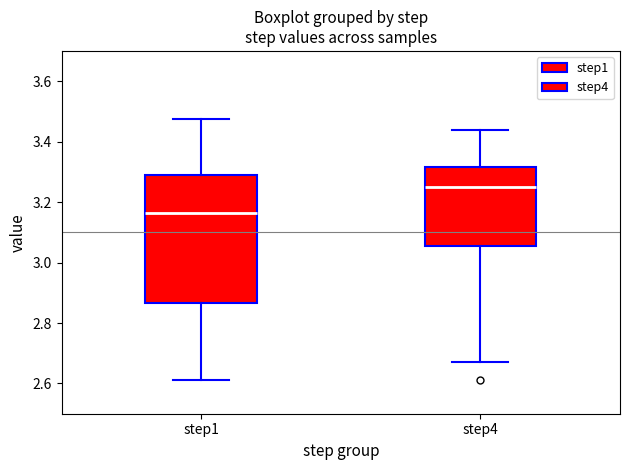

Reading left to right, transcribe this box plot: for each box, give where its median line is, the range the box spans, and where its two whiskers end, as read against the y-axis. The values are not printed on the chart, so give them approximately, as read against the axis.

step1: median 3.16, box 2.86 to 3.28, whiskers 2.62 to 3.48
step4: median 3.24, box 3.06 to 3.32, whiskers 2.68 to 3.44